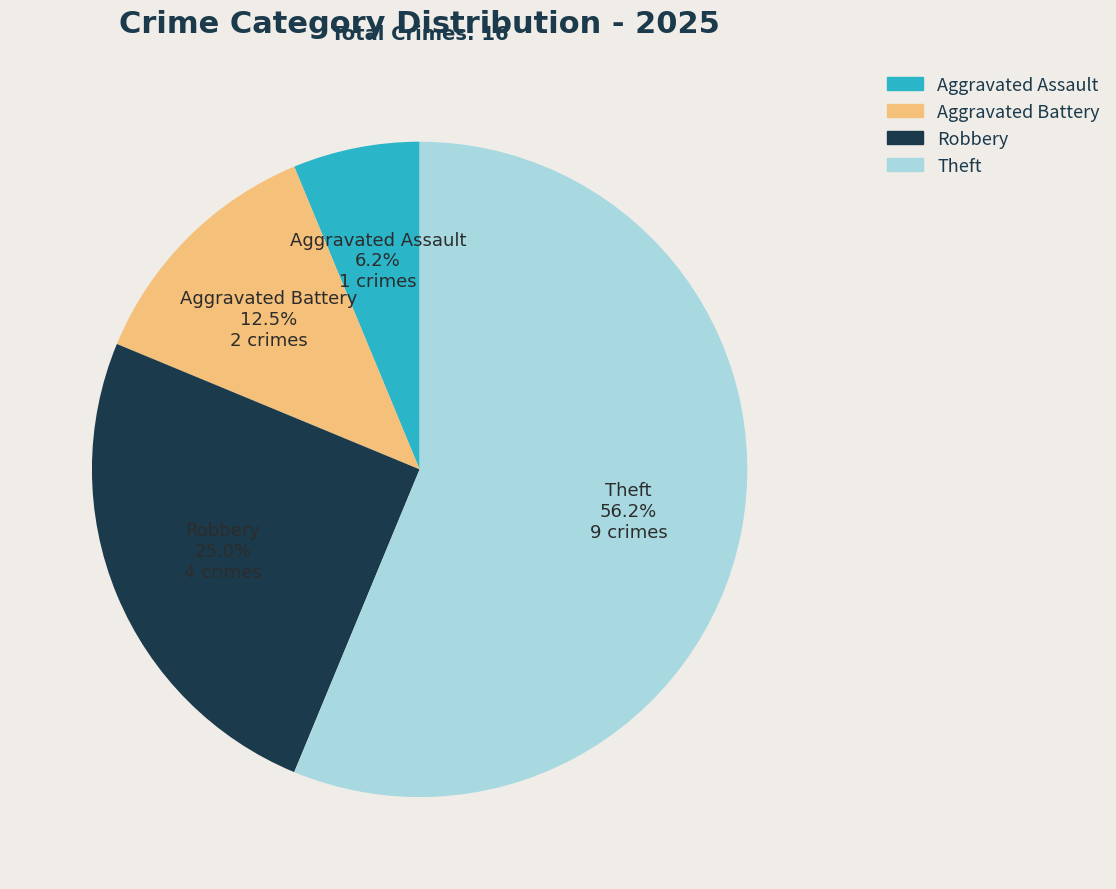

How many slices are in this pie chart?

4